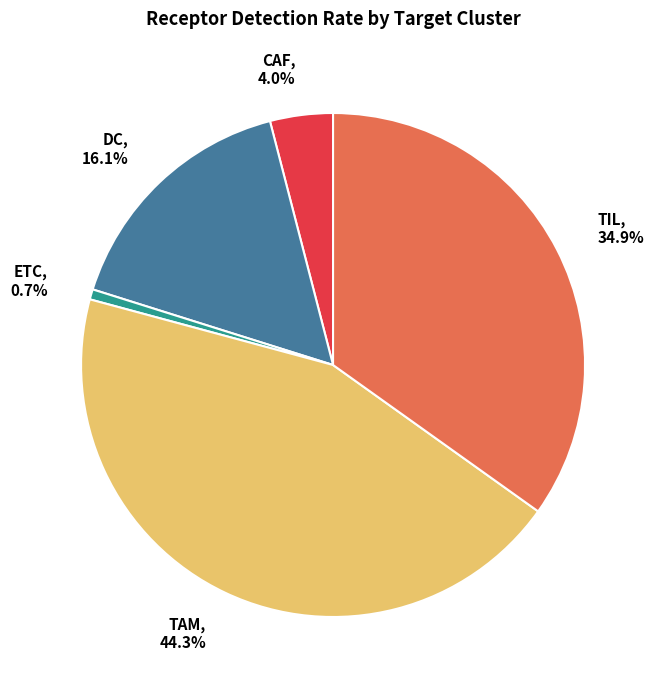

Rank the categories by value from highest to lowest.

TAM, TIL, DC, CAF, ETC